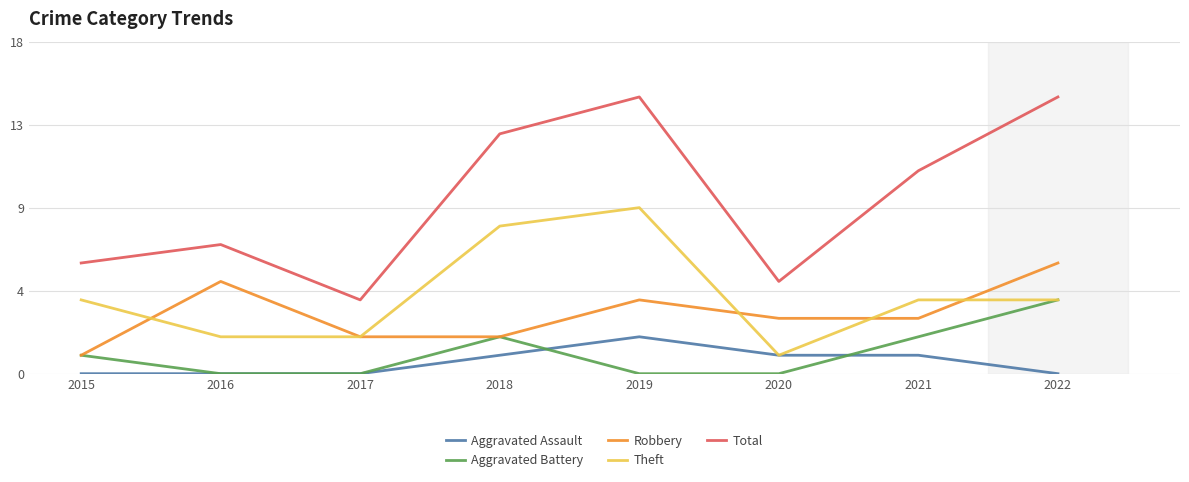

Where is Total nearest to the value 9?

2016